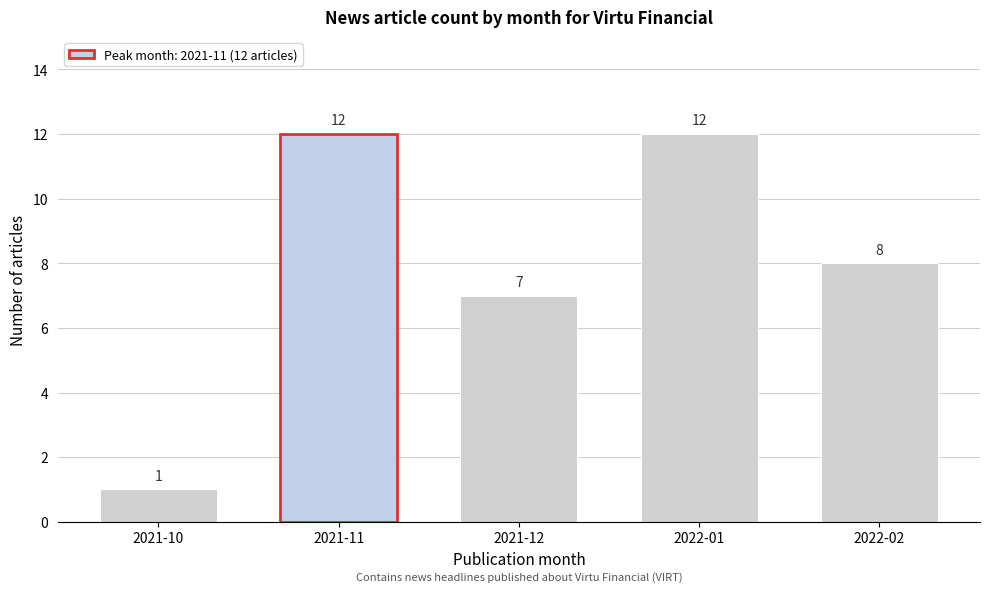

Reading left to right, list all the values displayed in this chart.

2021-10=1	2021-11=12	2021-12=7	2022-01=12	2022-02=8